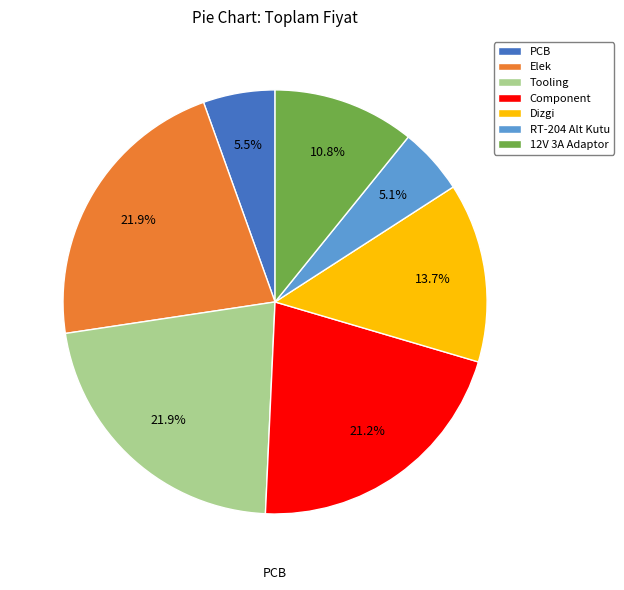

To the nearest percent, what portion does Component represent?

21%